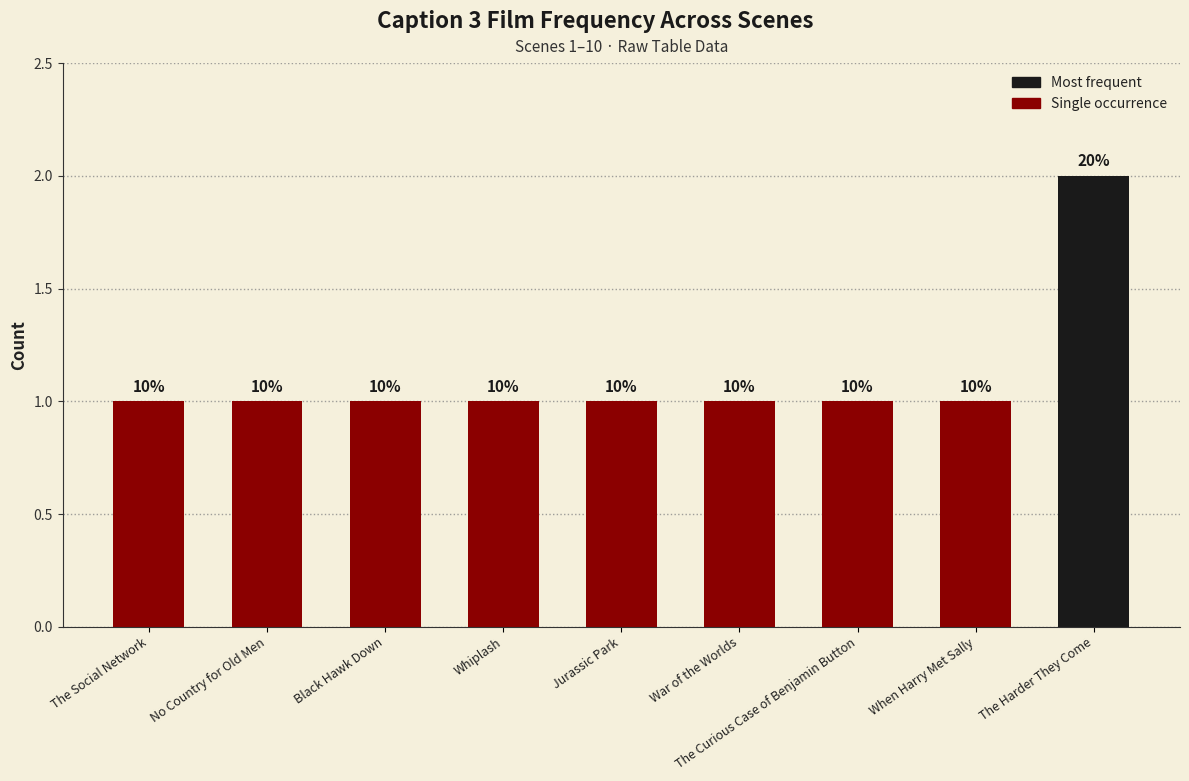

List the labels in order of value, largest first.

The Harder They Come, The Social Network, No Country for Old Men, Black Hawk Down, Whiplash, Jurassic Park, War of the Worlds, The Curious Case of Benjamin Button, When Harry Met Sally